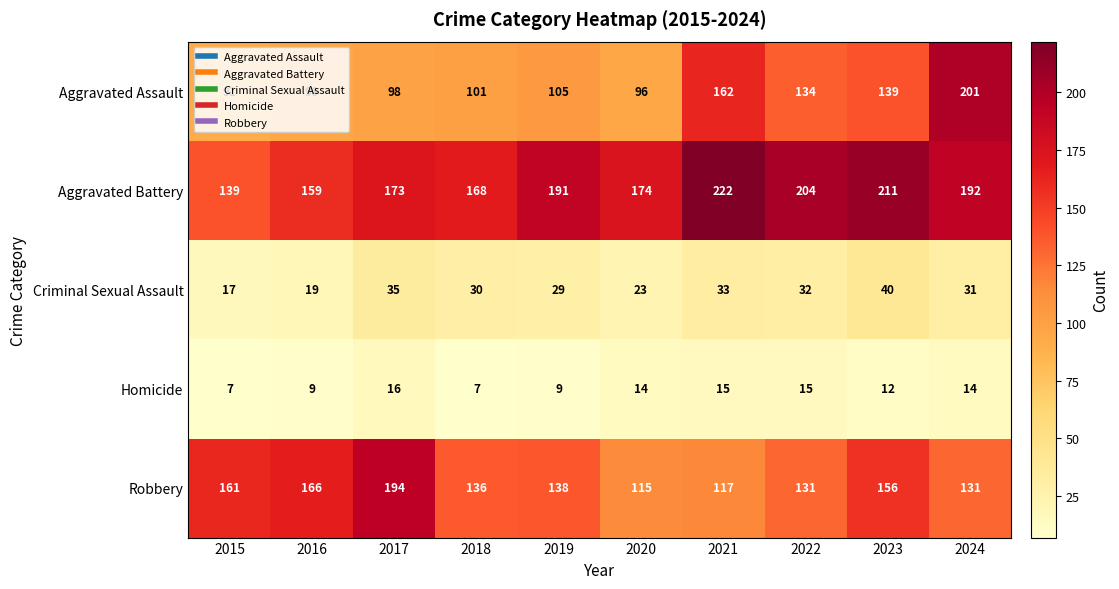

True or false: Aggravated Battery has a value of 139 at 2015.

True